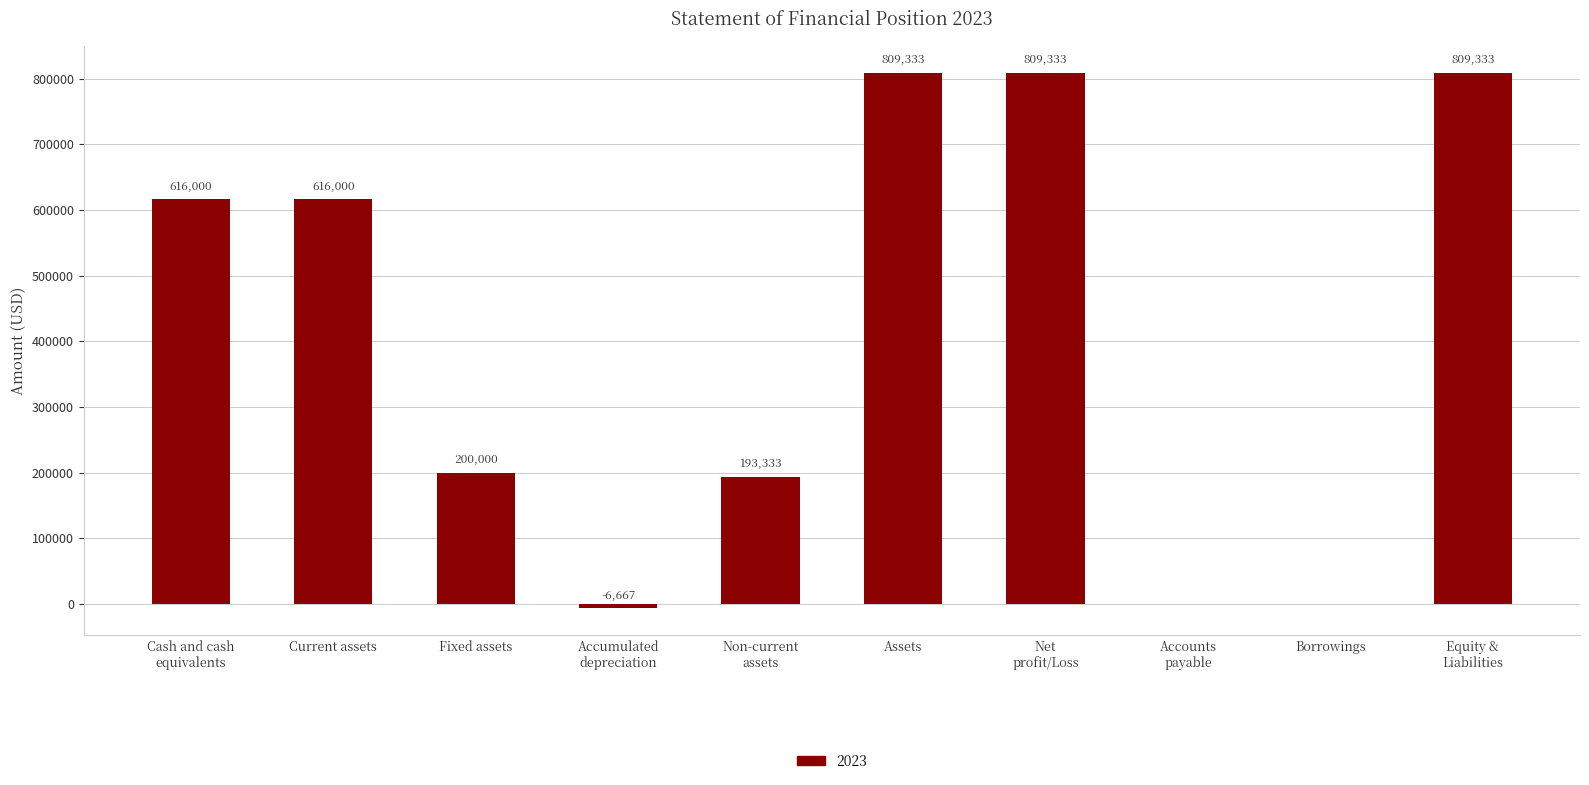

What is the greatest value displayed?

809333